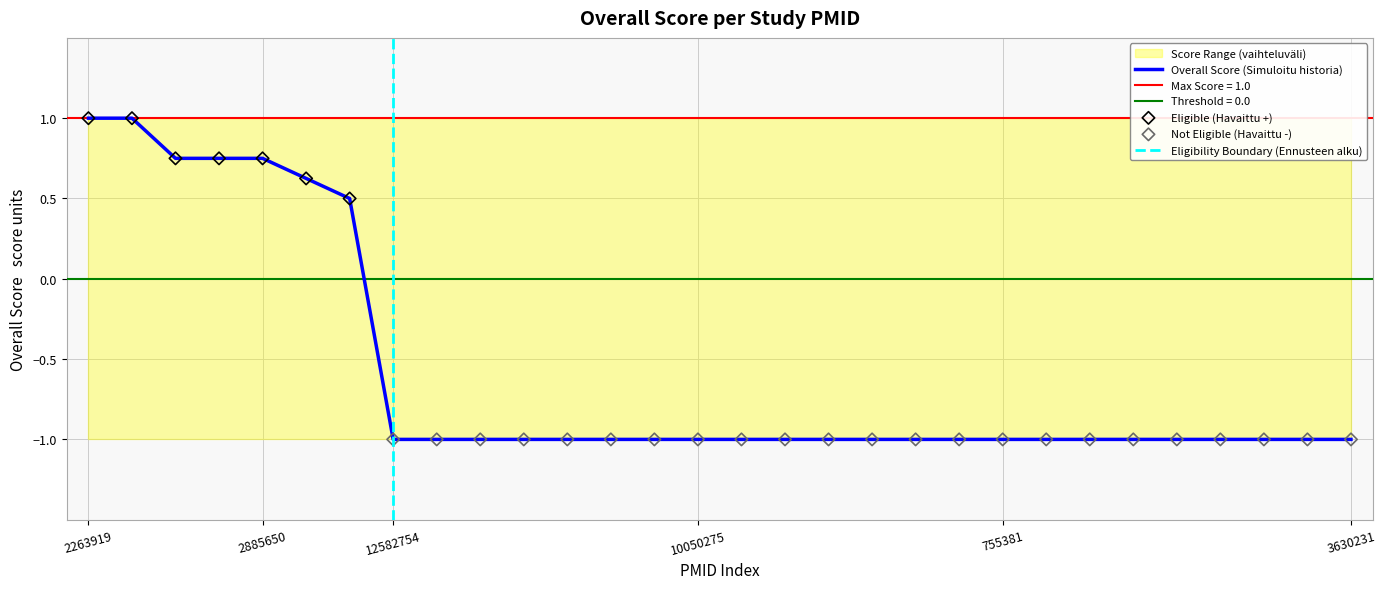

The value of Overall Score (Simuloitu historia) at 755381 is -1.0. True or false?

True